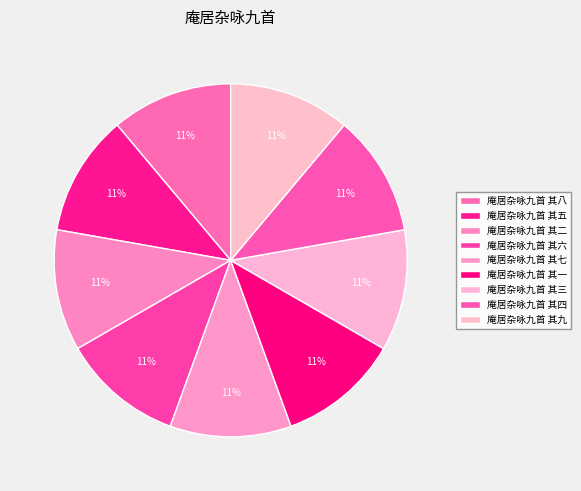

Is there any slice that represents more than half of the pie?

No